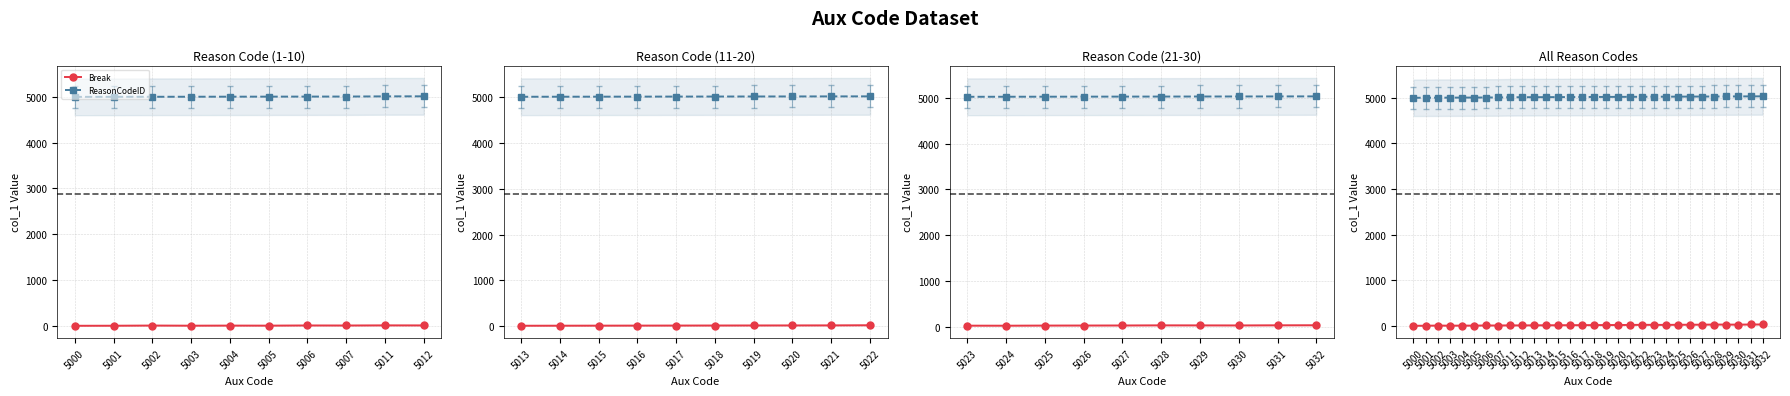

True or false: ReasonCodeID has more than 2 interior local peaks.

False